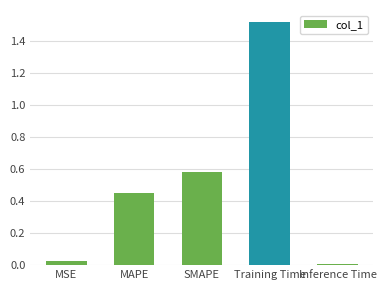

What is the sum of all values?

2.6